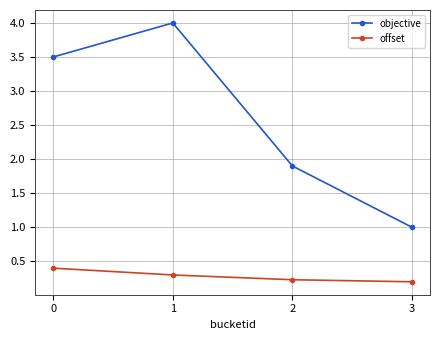

True or false: offset has more than 2 points higher than both neighbors.

False